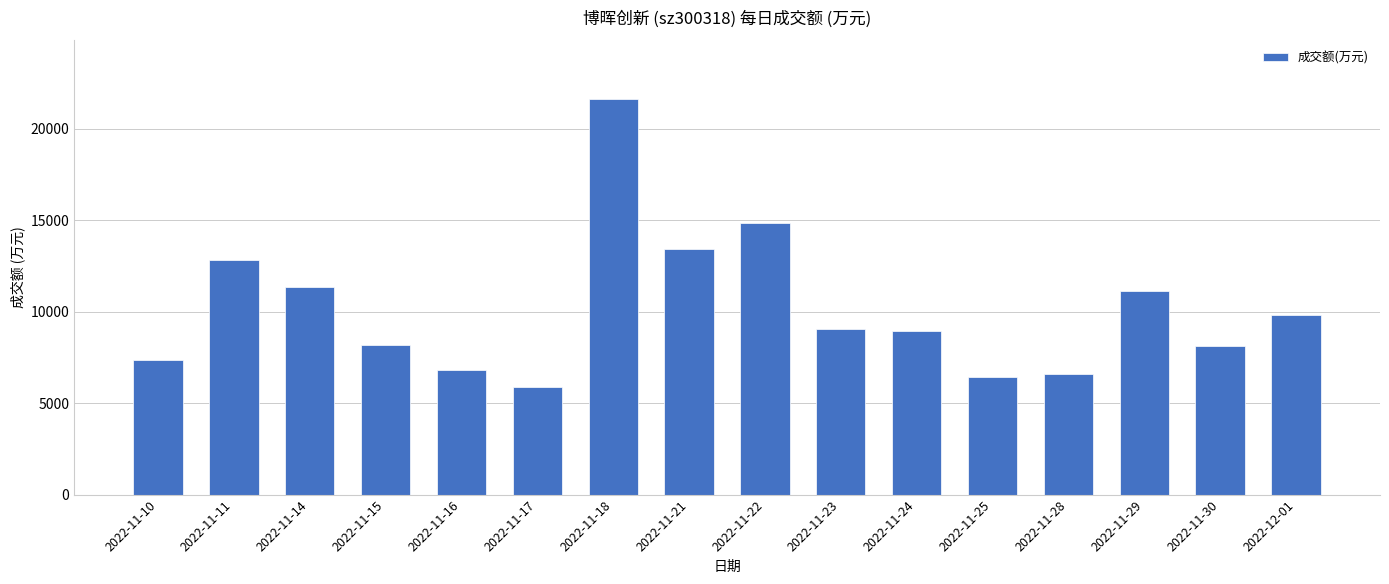

What is the ratio of the value at 2022-11-16 to the value at 2022-11-23?

0.8